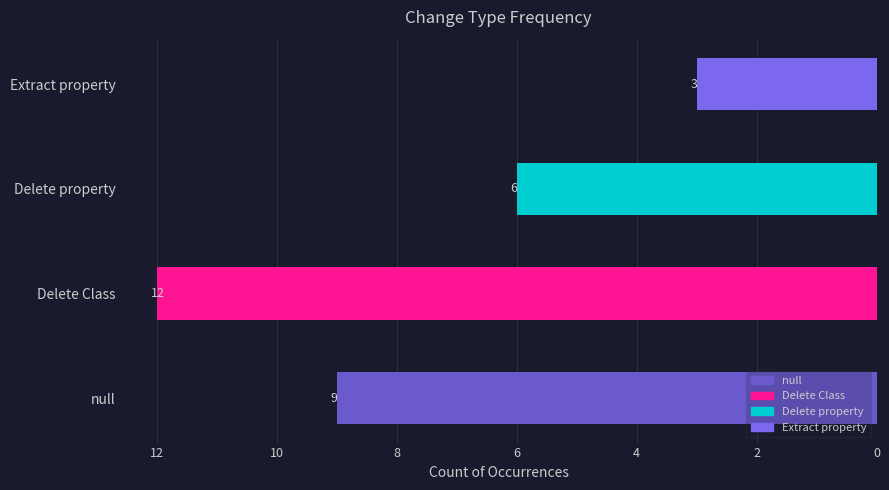

What is the sum of all values?

30